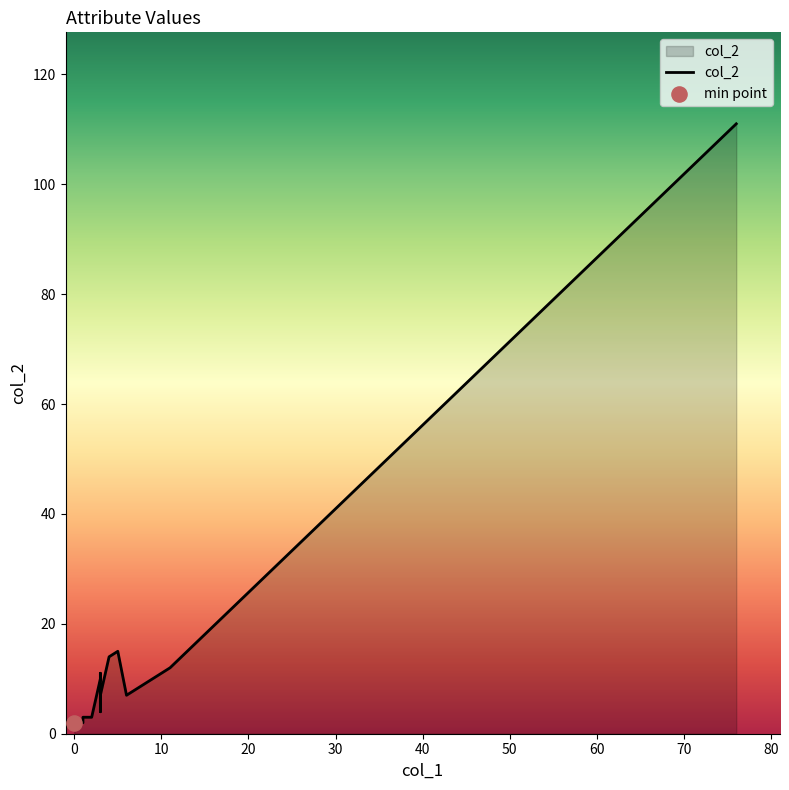

Which has a higher value, 60 or 20?

60